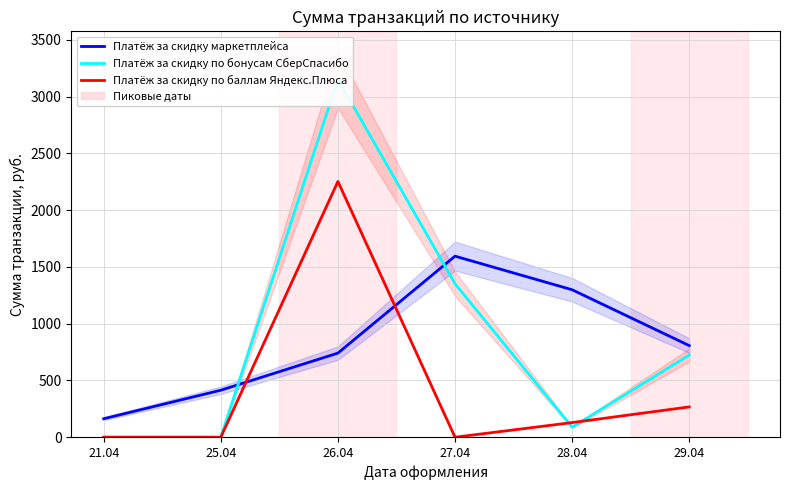

At which category does Платёж за скидку маркетплейса reach its first local peak?

27.04